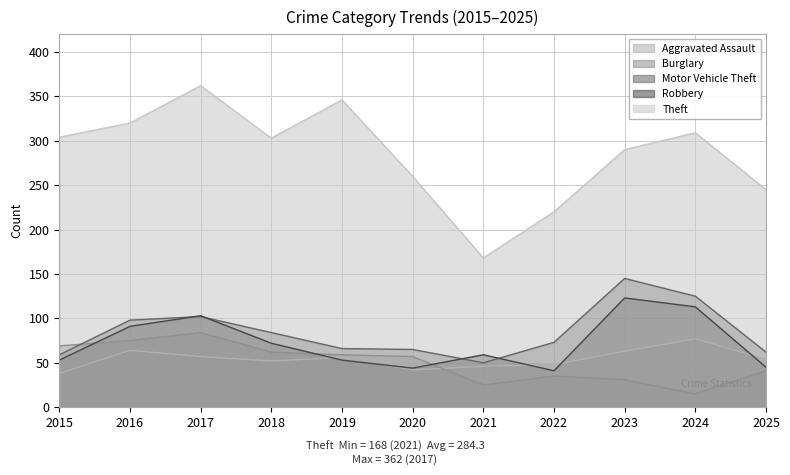

List the series in order of their peak value, highest first.

Theft, Motor Vehicle Theft, Robbery, Burglary, Aggravated Assault